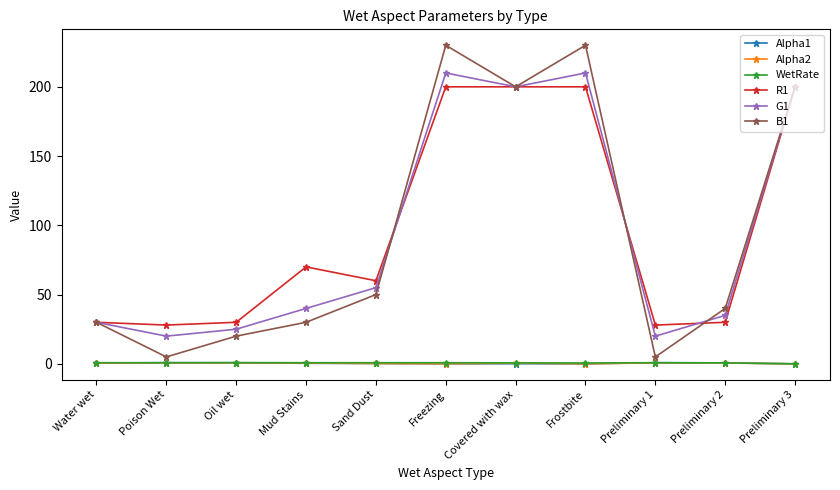

What is the label of the 8th point from the left?

Frostbite